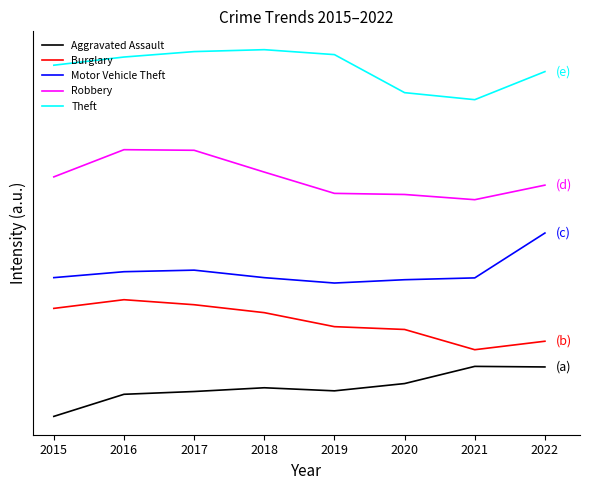

What is the total value across all series at 2021?

94617.0